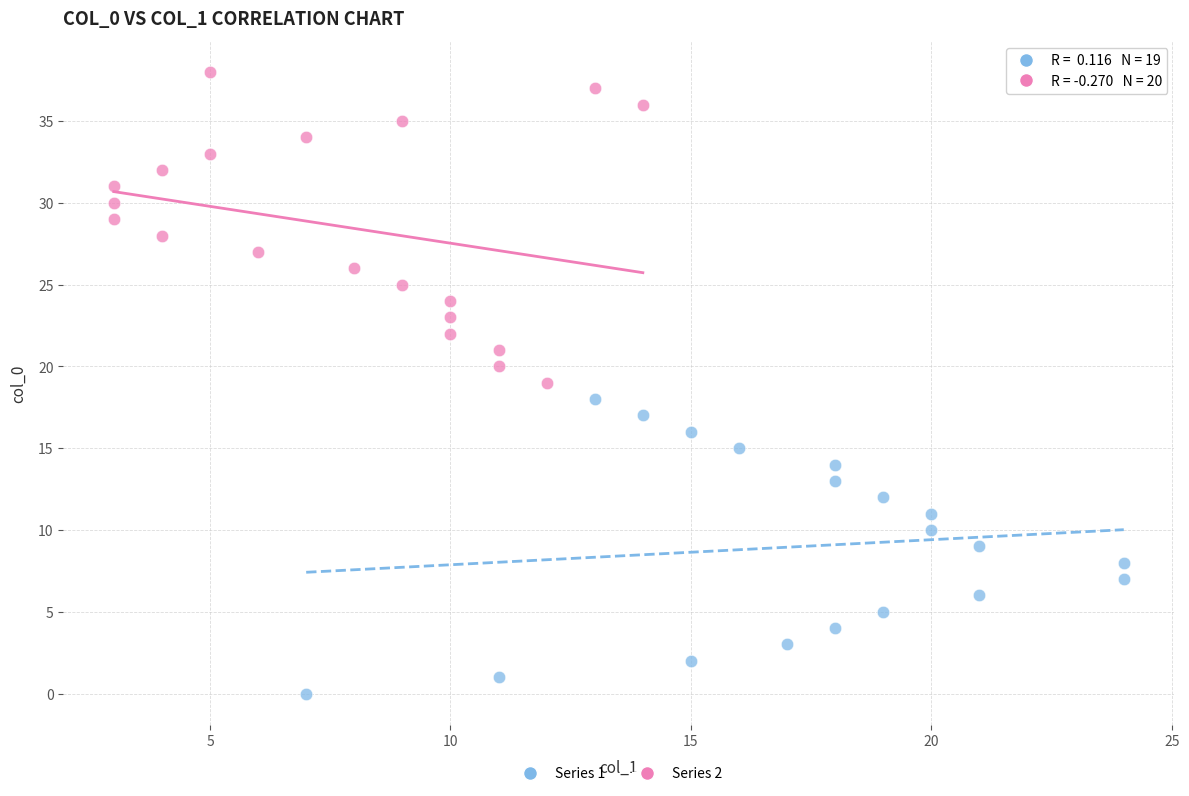

What are all the series names shown in the legend?

Series 1, Series 2